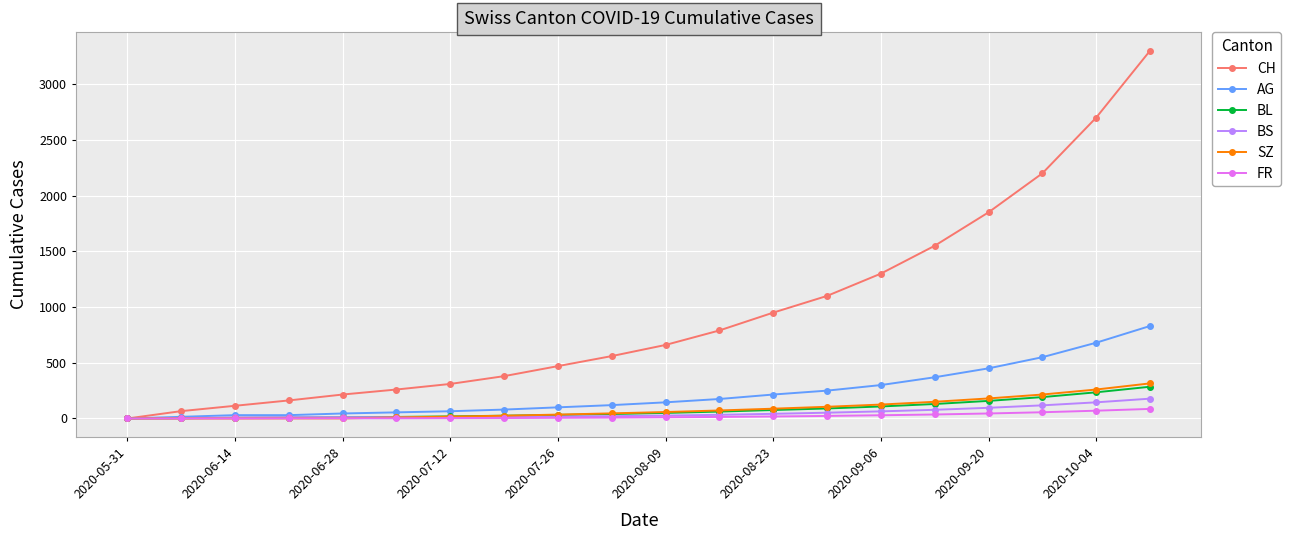

Which series has the largest total across all categories?

CH